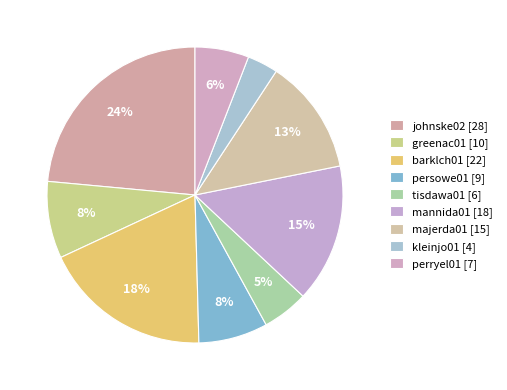

How many segments does this pie chart have?

9